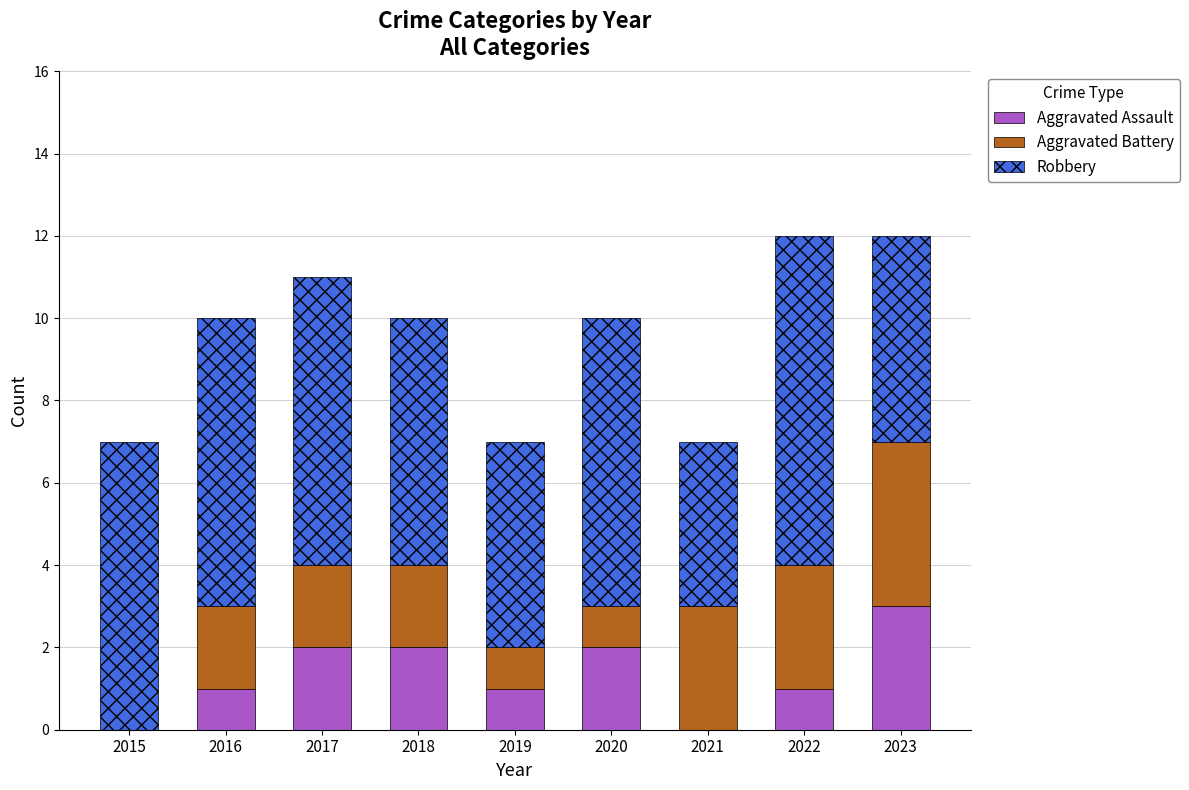

At which label does Aggravated Assault reach its peak?

2023